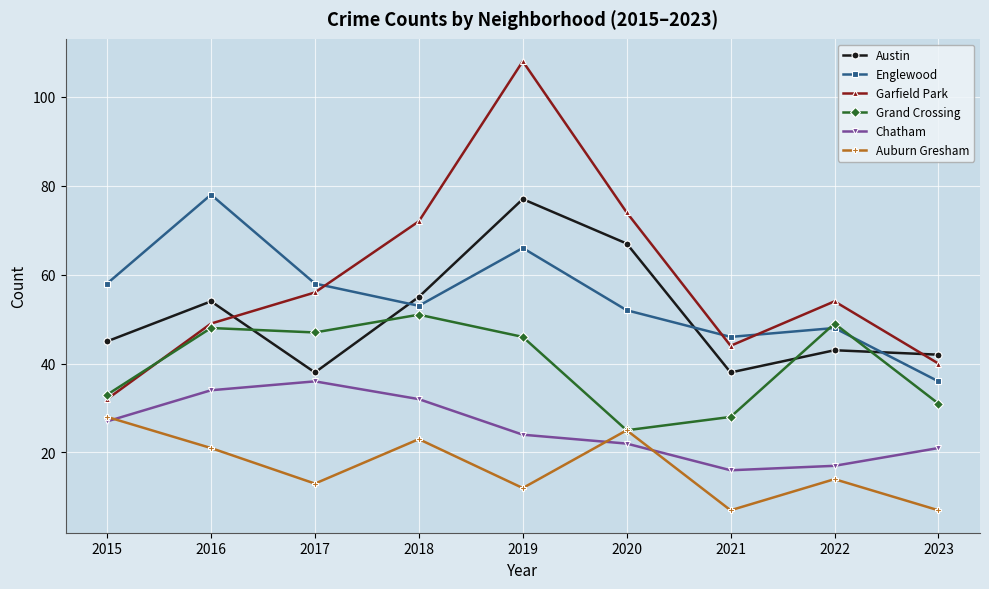

True or false: Garfield Park has more than 1 interior local peaks.

True